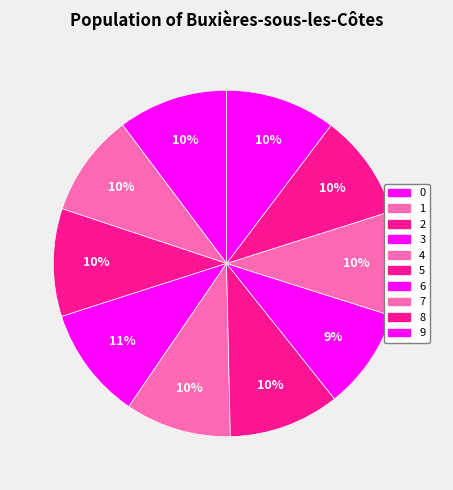

Count the number of slices in the pie.

10